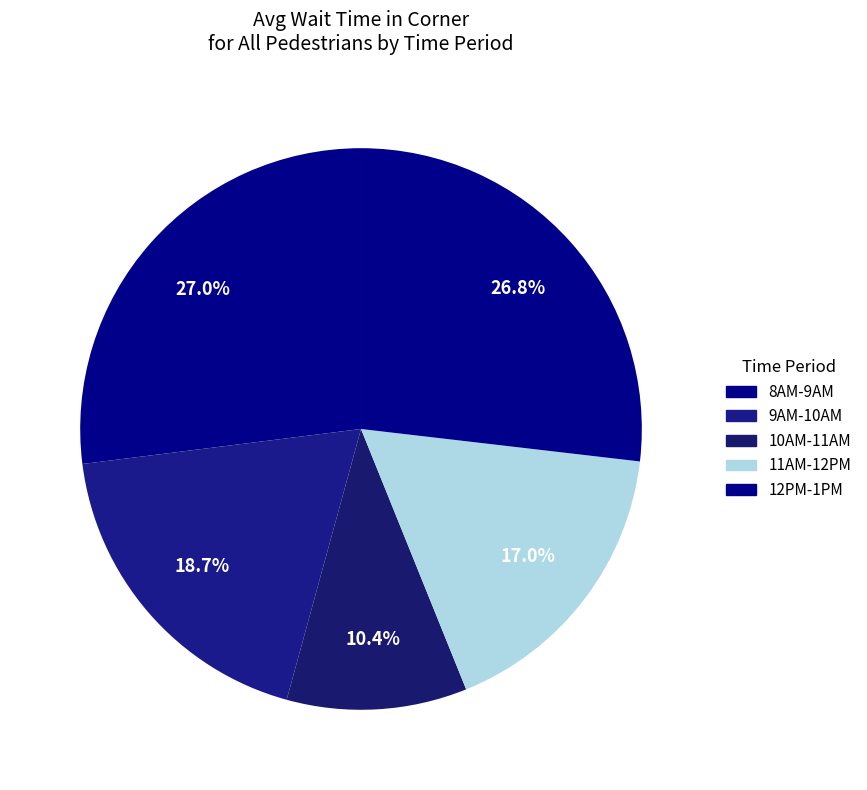

How many segments does this pie chart have?

5